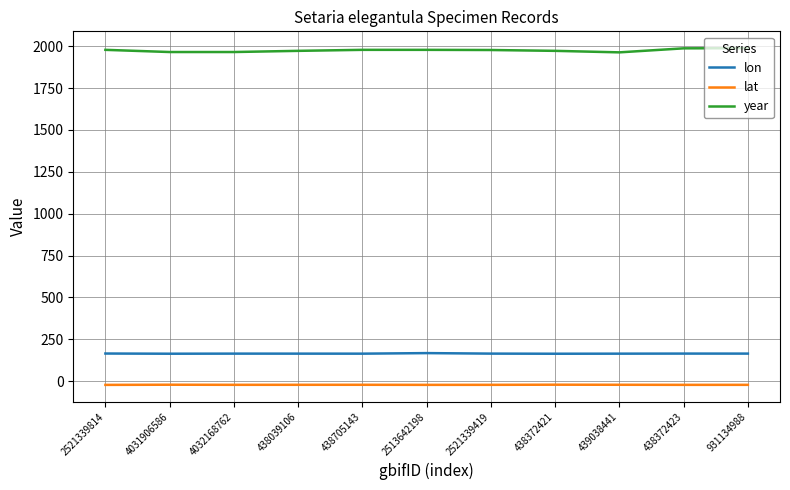

Which series has the largest range (max minus min)?

year